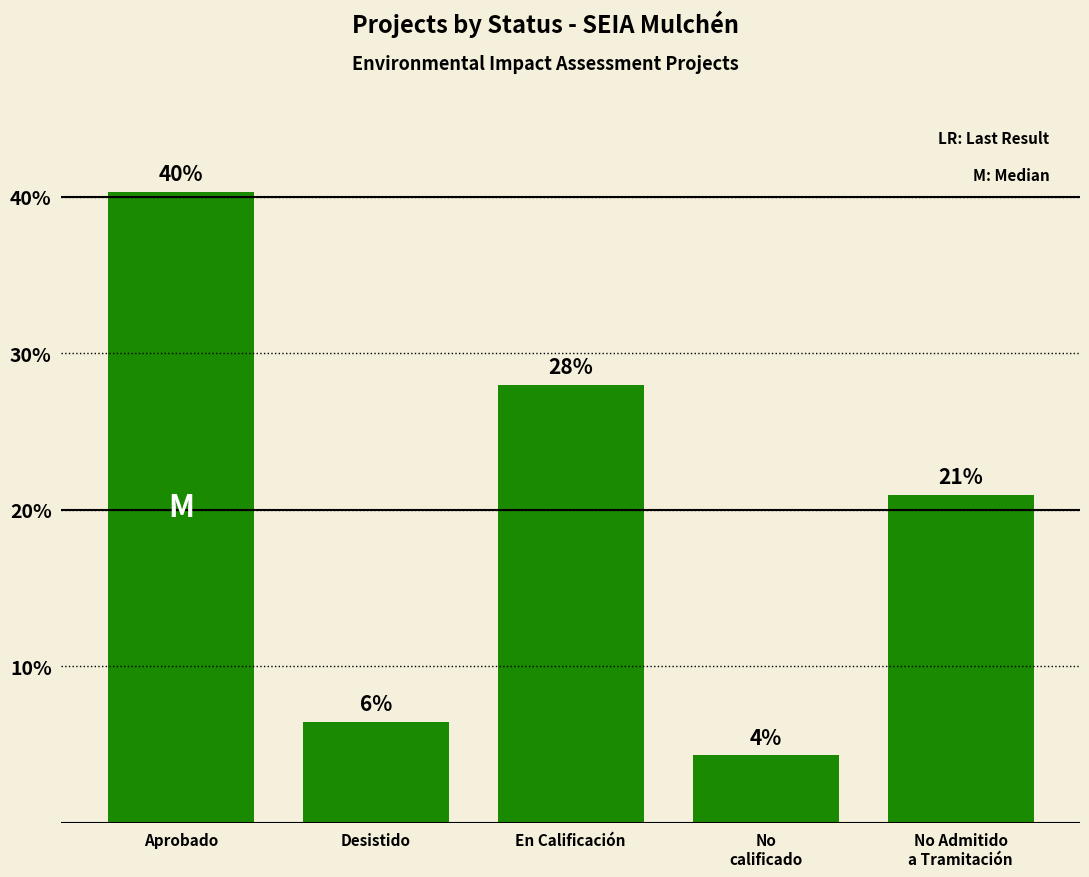

Where does the data first go above 20?

Aprobado